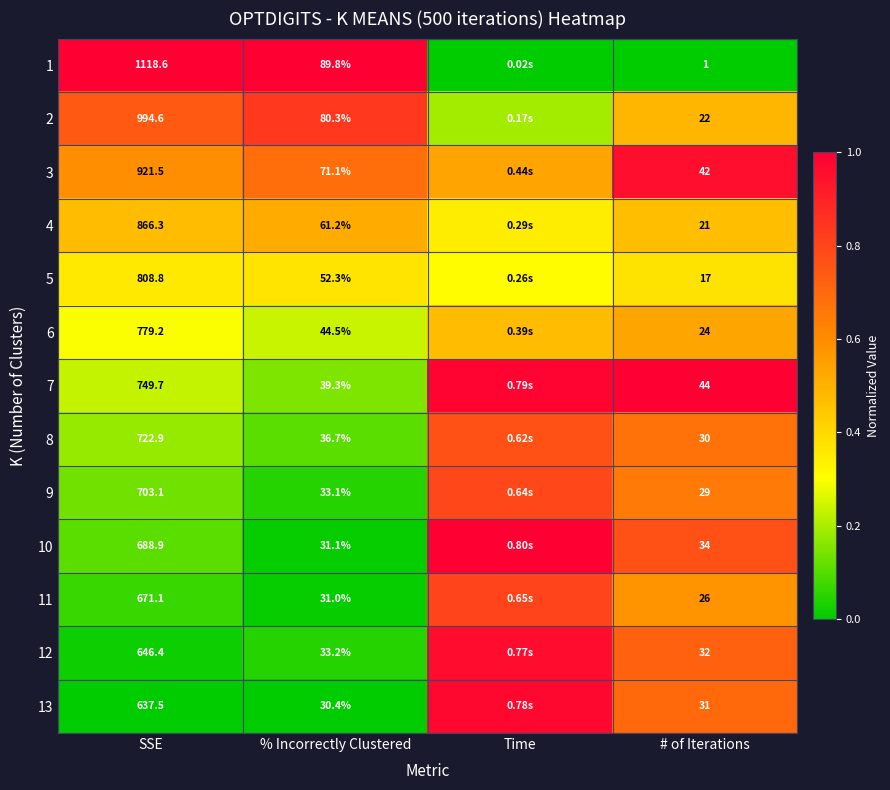

Is the value of 8 at # of Iterations greater than the value of 6 at SSE?

No